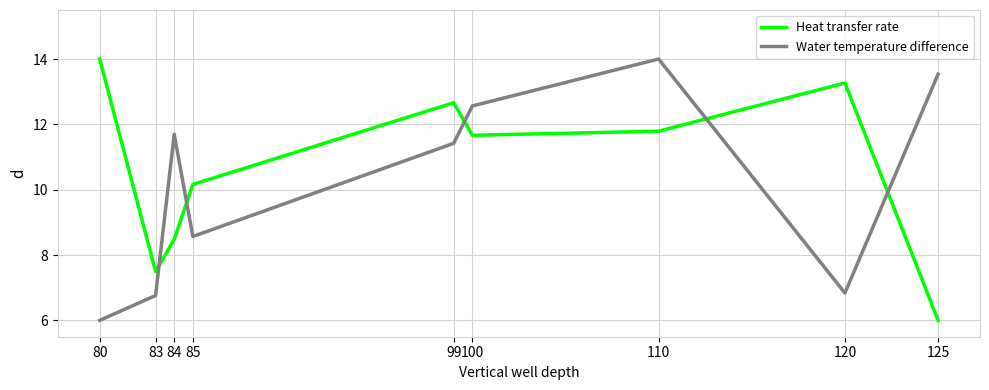

What are all the series names shown in the legend?

Heat transfer rate, Water temperature difference